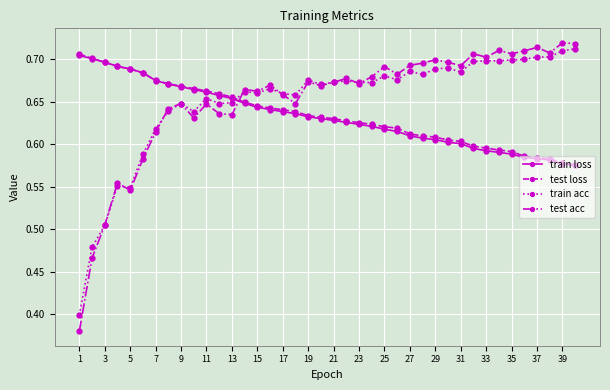

Which series ends up on top after the final intersection of train loss and train acc?

train acc